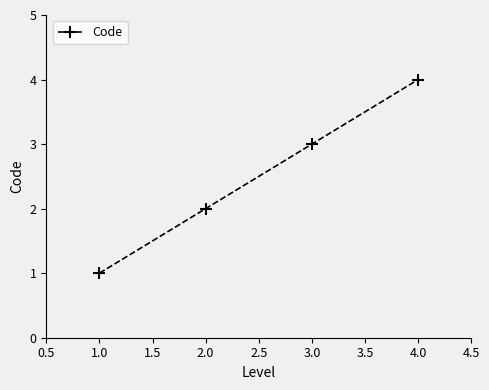

Rank the categories by value from lowest to highest.

1.0, 2.0, 3.0, 4.0